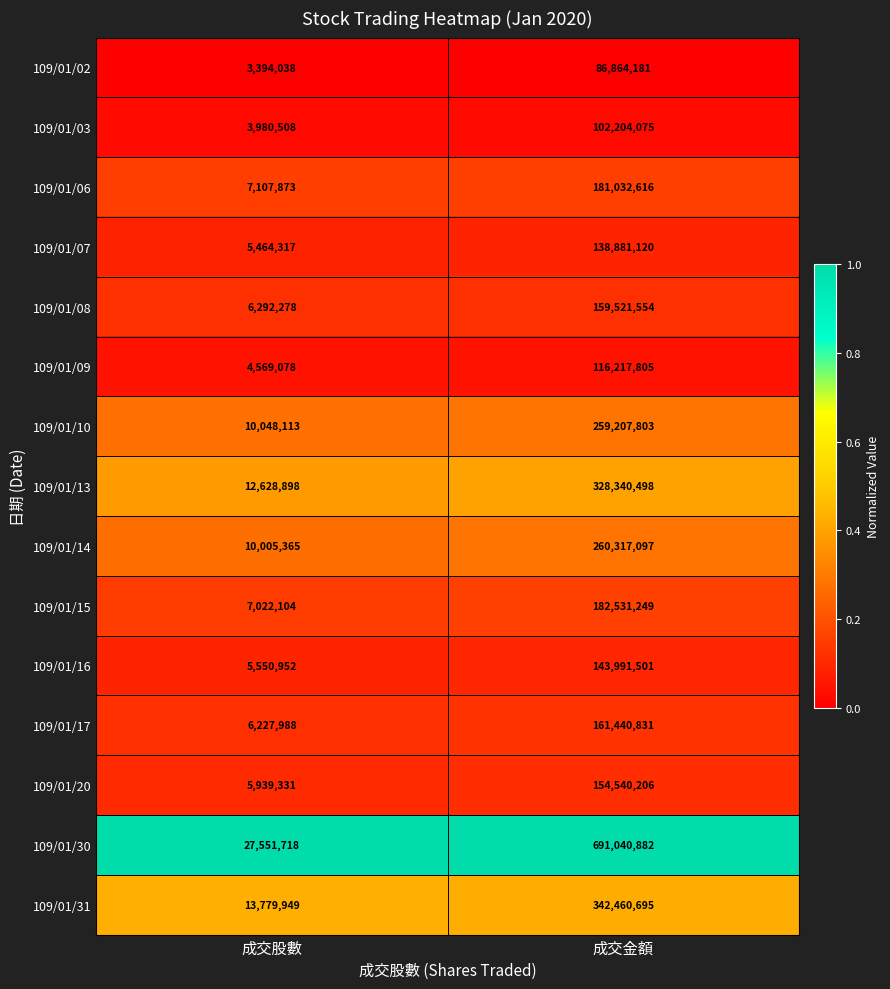

At which label does 109/01/02 reach its peak?

成交金額